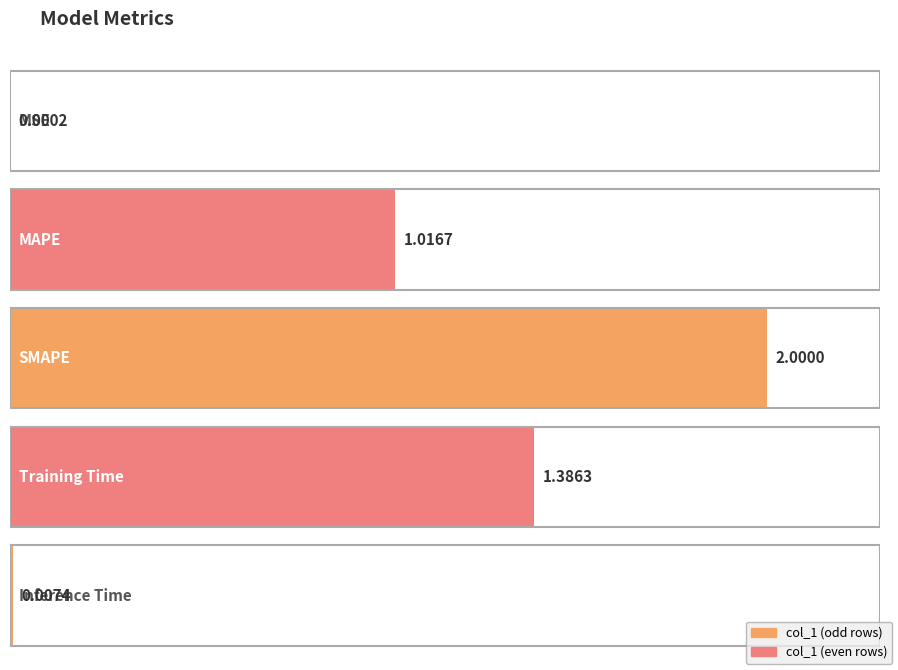

What is the sum of all values?

4.4